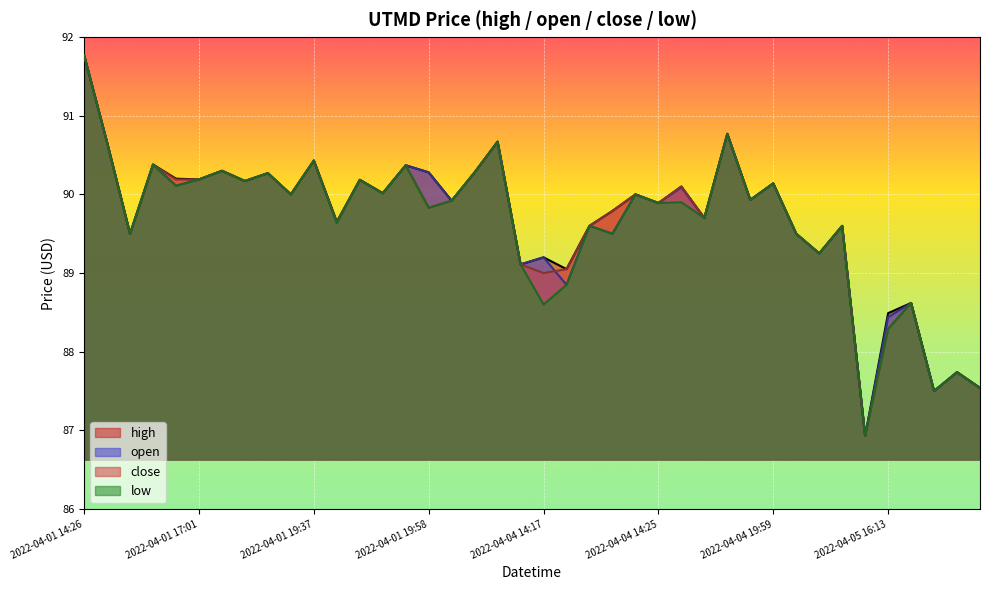

True or false: open and low cross at least once.

False